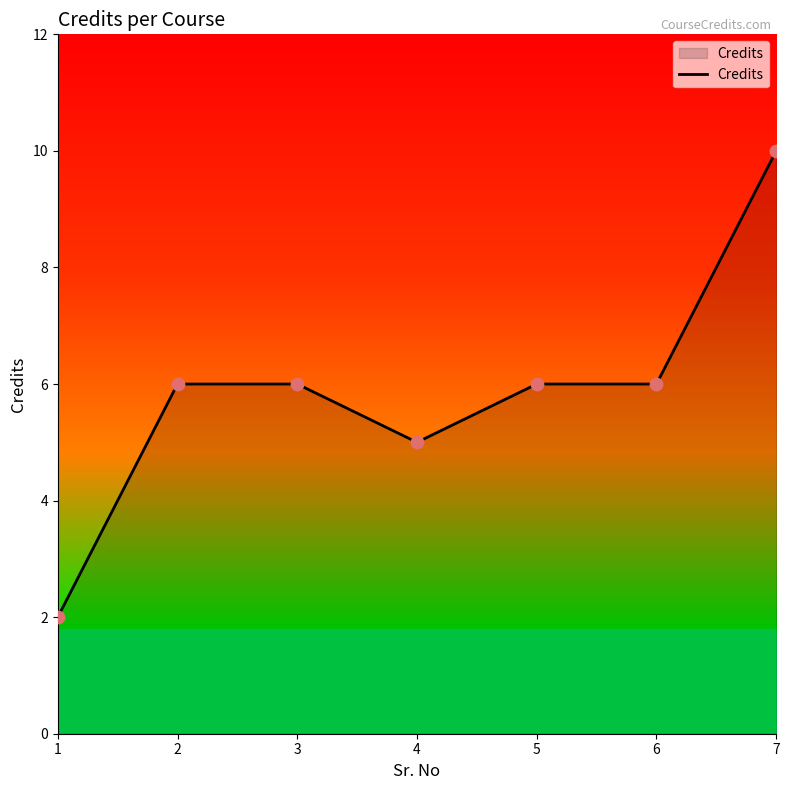

What is the ratio of the value at 6 to the value at 2?

1.0